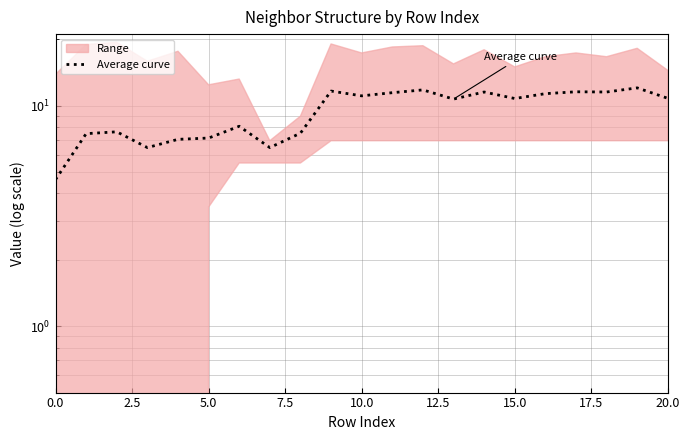

Which label corresponds to the largest value in the chart?

19